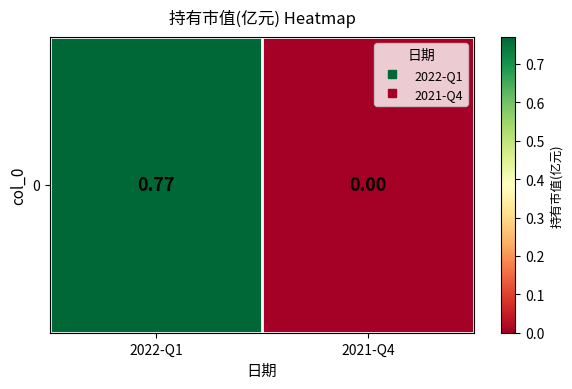

The value at 2022-Q1 is 0.8. True or false?

True